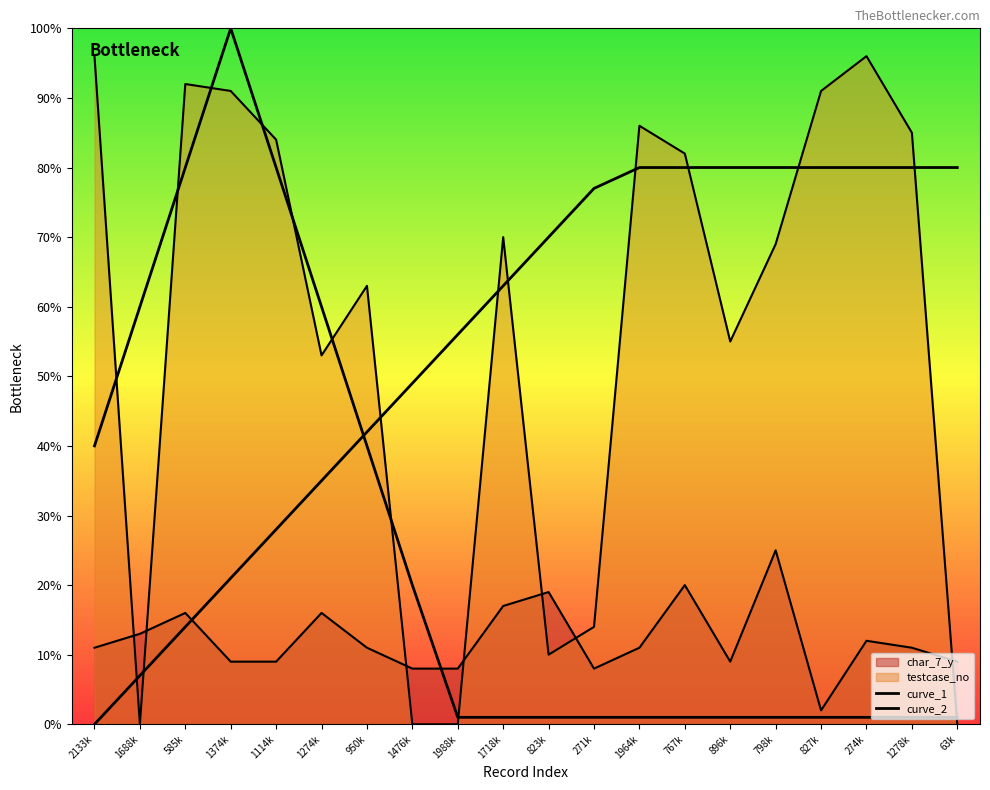

How many lines are shown in the chart?

2